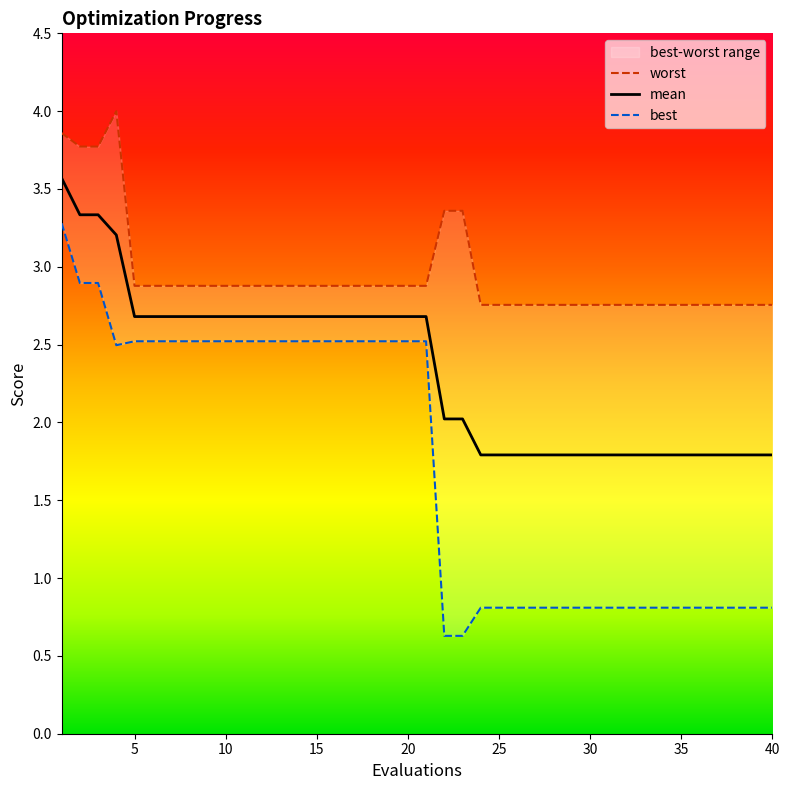

Does the chart display data point markers on the line(s)?

No